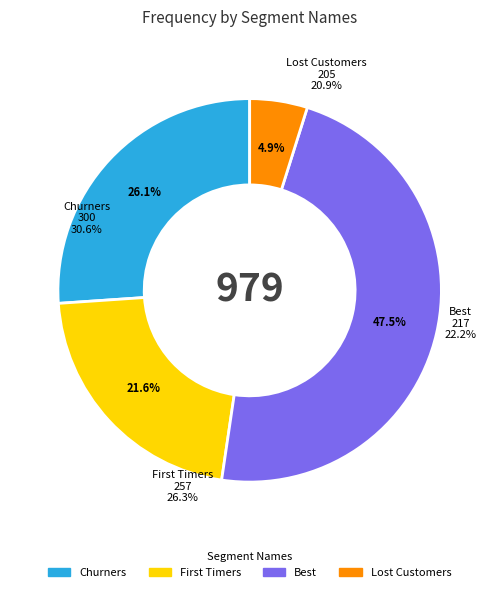

What is the change in value from 27.35993252585235 to 49.8?

+22.4